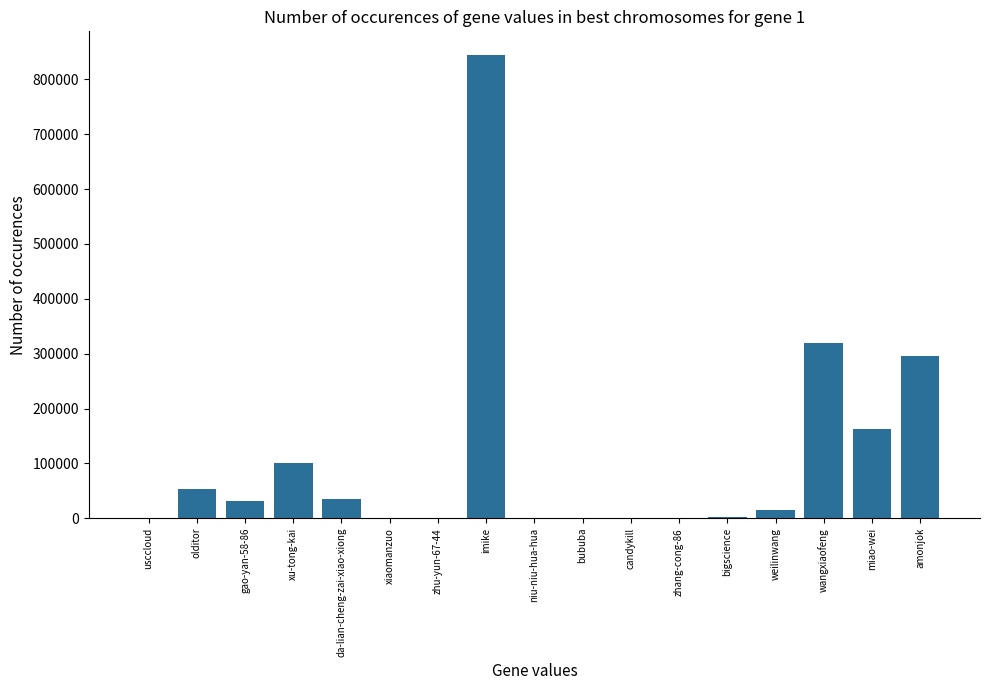

The value at olditor is 52812. True or false?

True